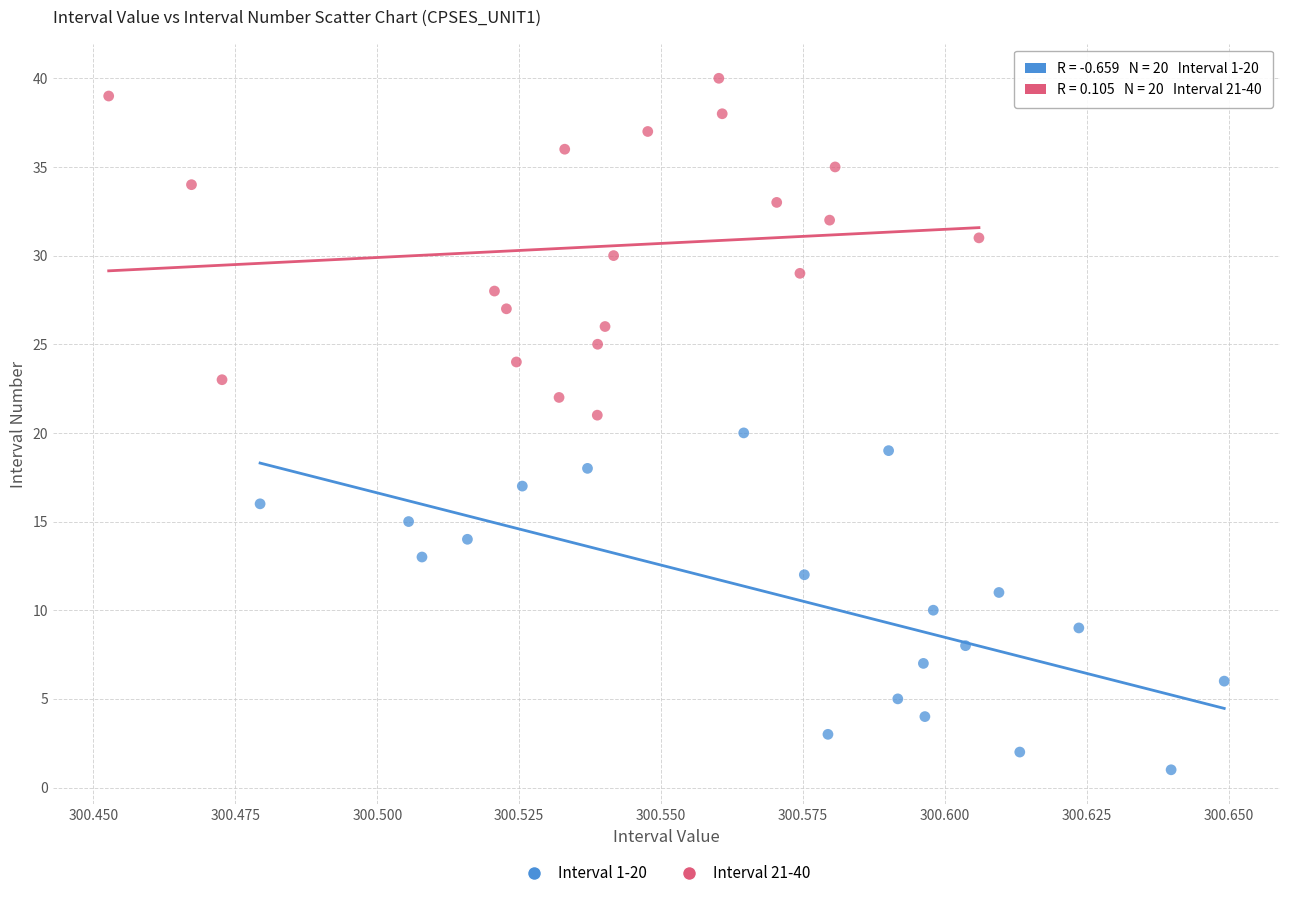

Which series contains the lowest Y value?

Interval 1-20